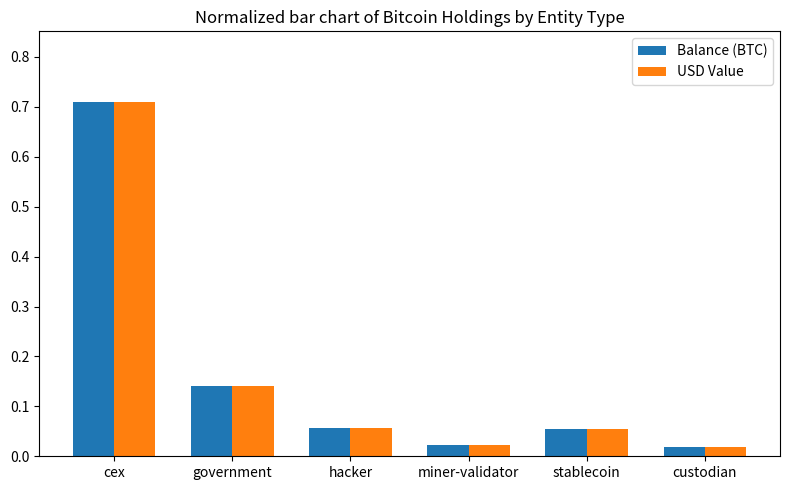

Between government and custodian, which series saw the biggest shift?

USD Value